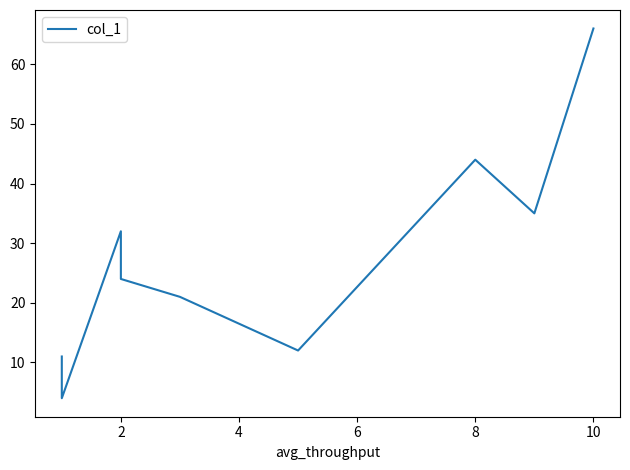

What is the smallest value displayed?

4